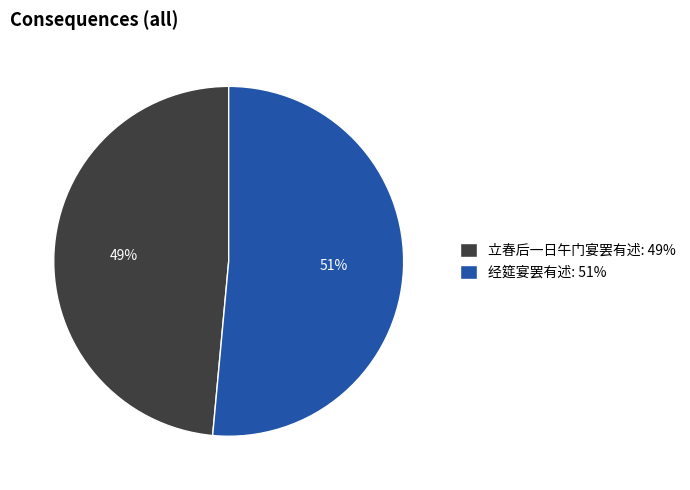

To the nearest percent, what is the combined percentage of 立春后一日午门宴罢有述 and 经筵宴罢有述?

100%